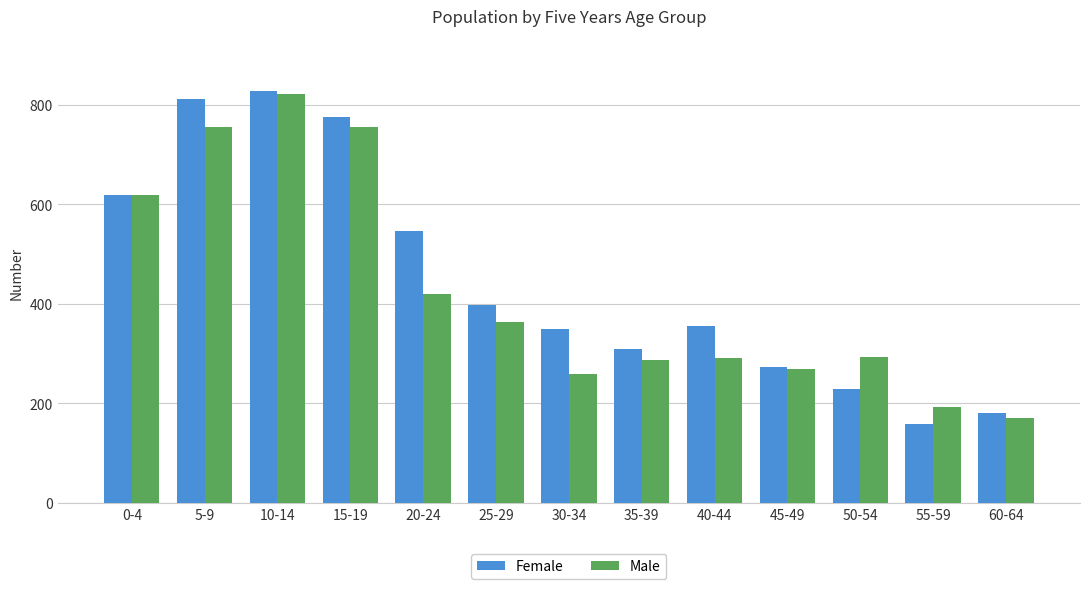

True or false: Female has a value of 211 at 35-39.

False